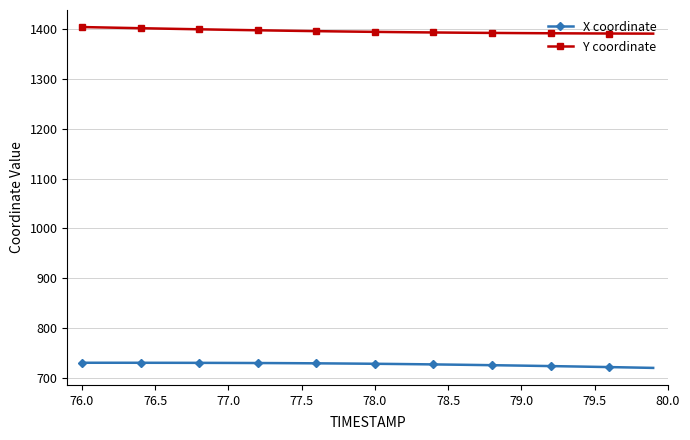

At how many categories does at least one series exceed 767?

40